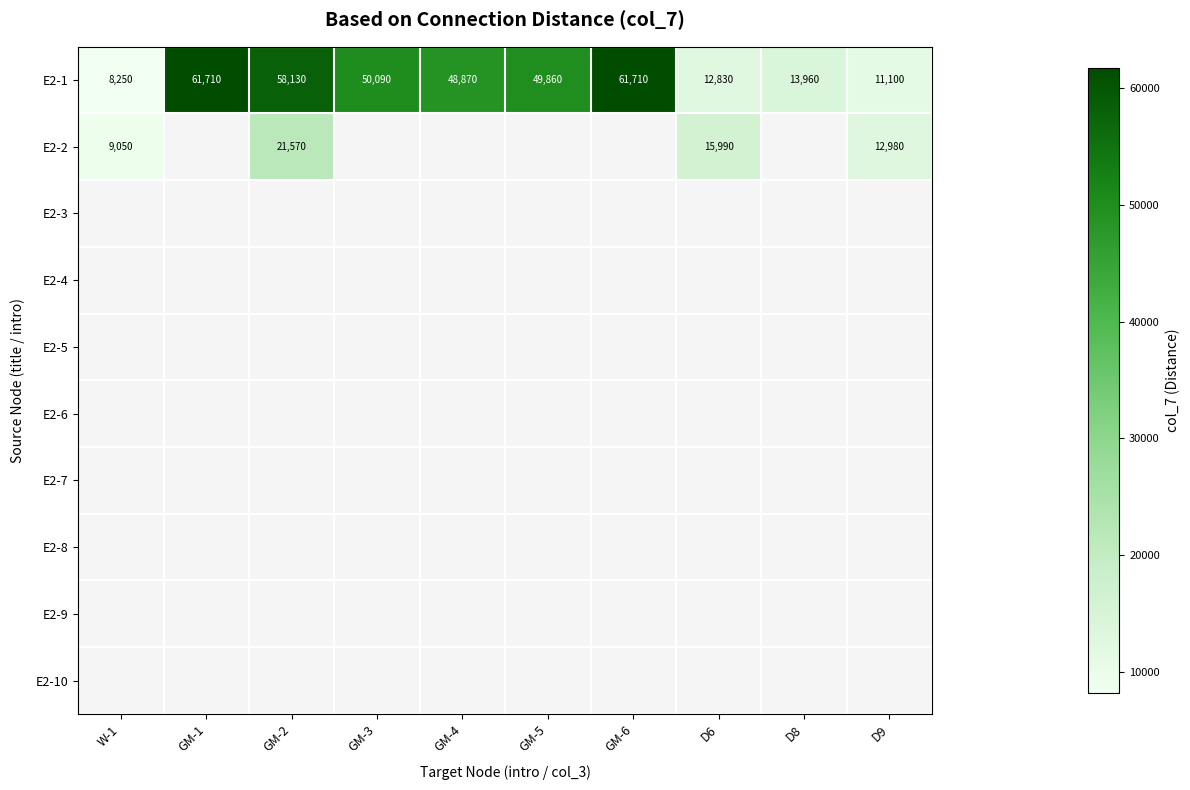

Count the number of categories in the chart.

10